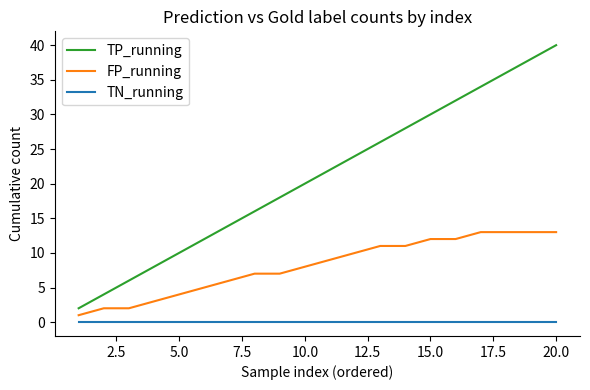

Rank the series by their maximum value, from lowest to highest.

TN_running, FP_running, TP_running